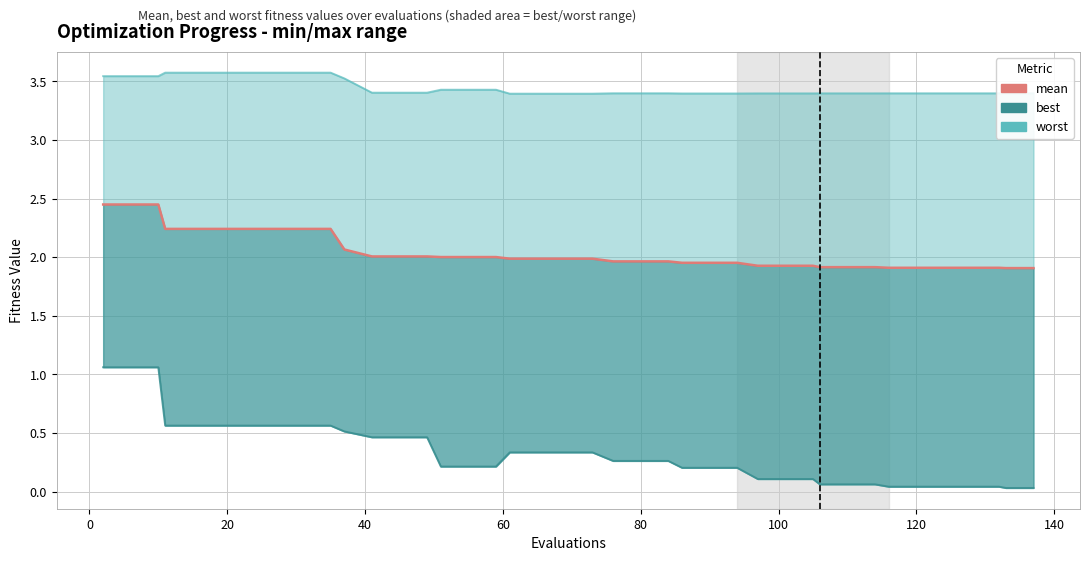

How many lines are shown in the chart?

3